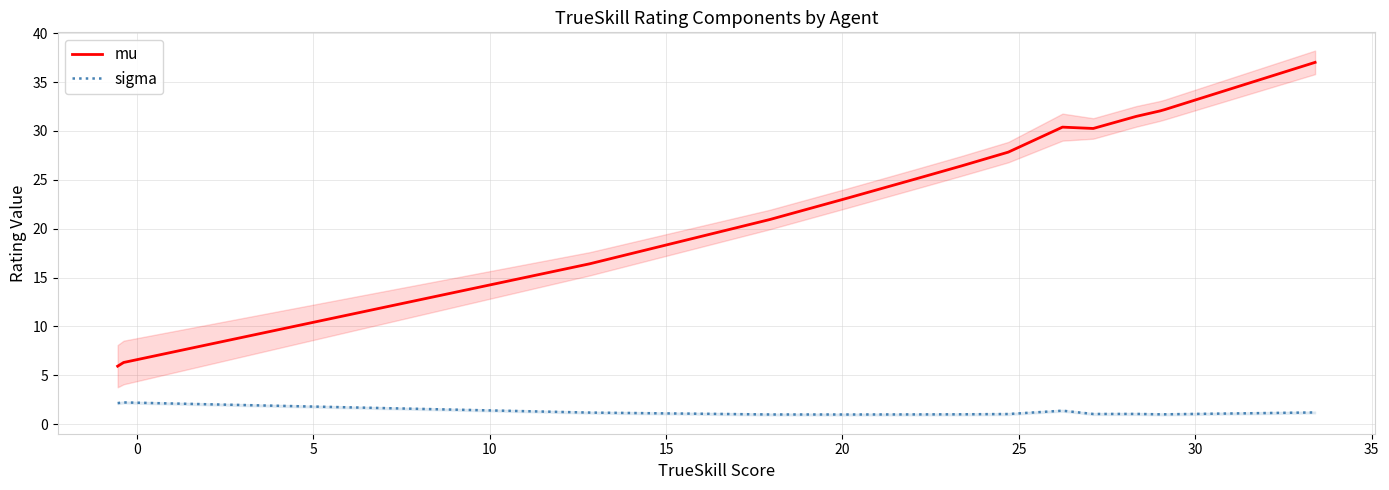

True or false: sigma and mu cross at least once.

False